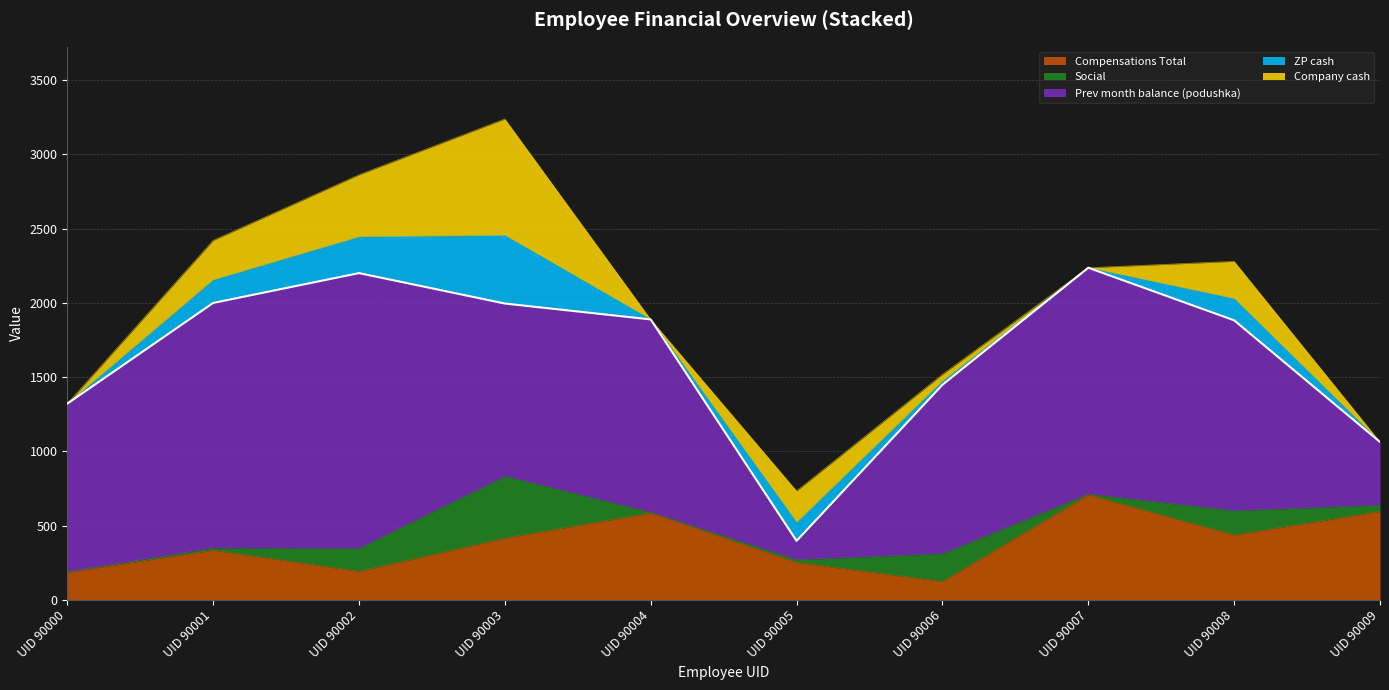

What are all the series names shown in the legend?

Compensations Total, Social, Prev month balance (podushka), ZP cash, Company cash